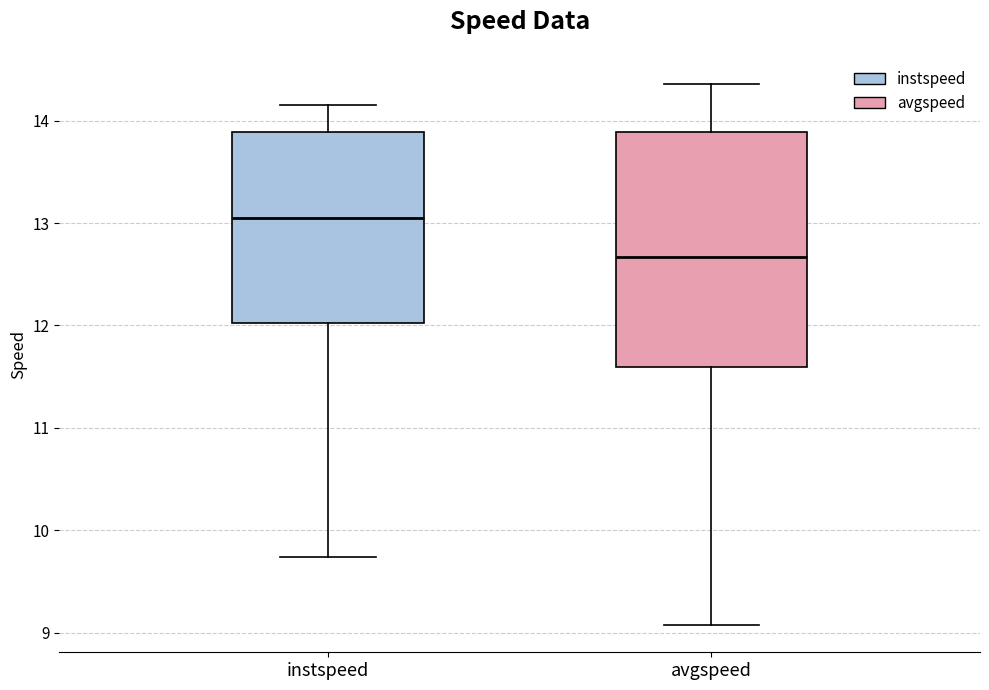

Comparing the boxes themselves (not the whiskers), which one is the tallest?

avgspeed